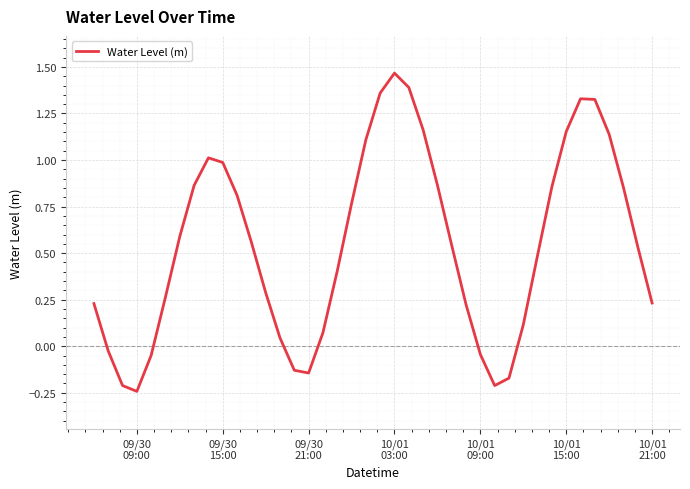

What is the difference between the maximum and minimum values?

1.7